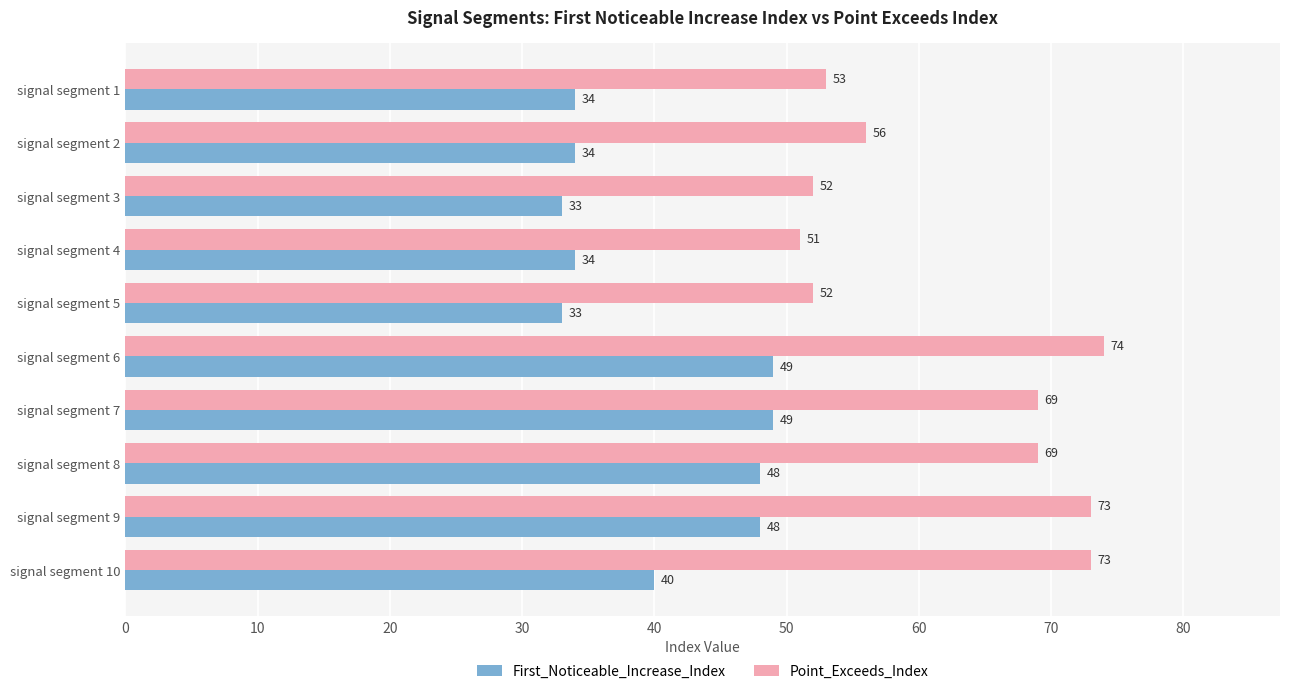

What is the minimum value for Point_Exceeds_Index?

51